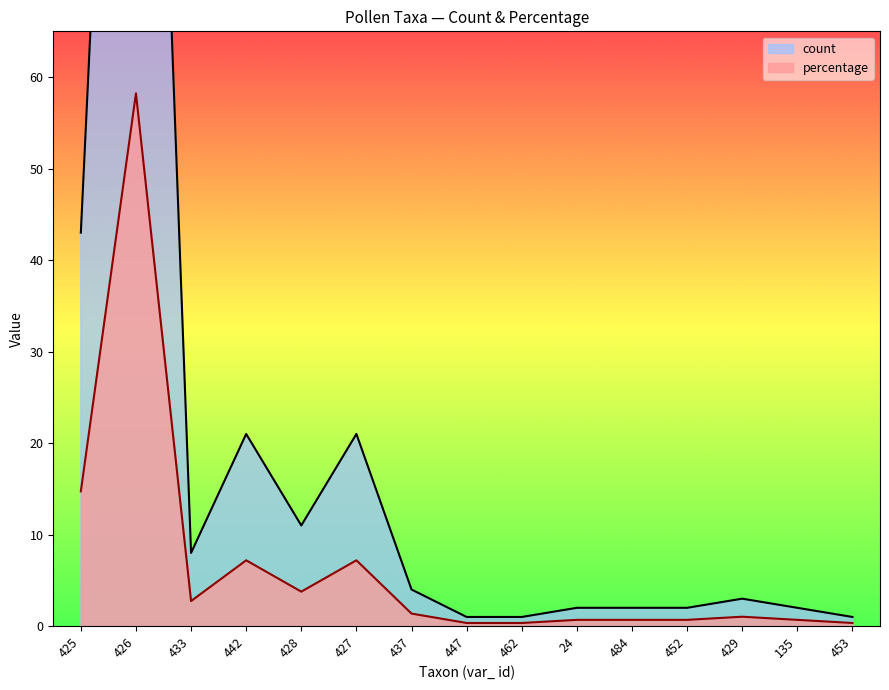

The percentage series shows 3.8 at 428. True or false?

True